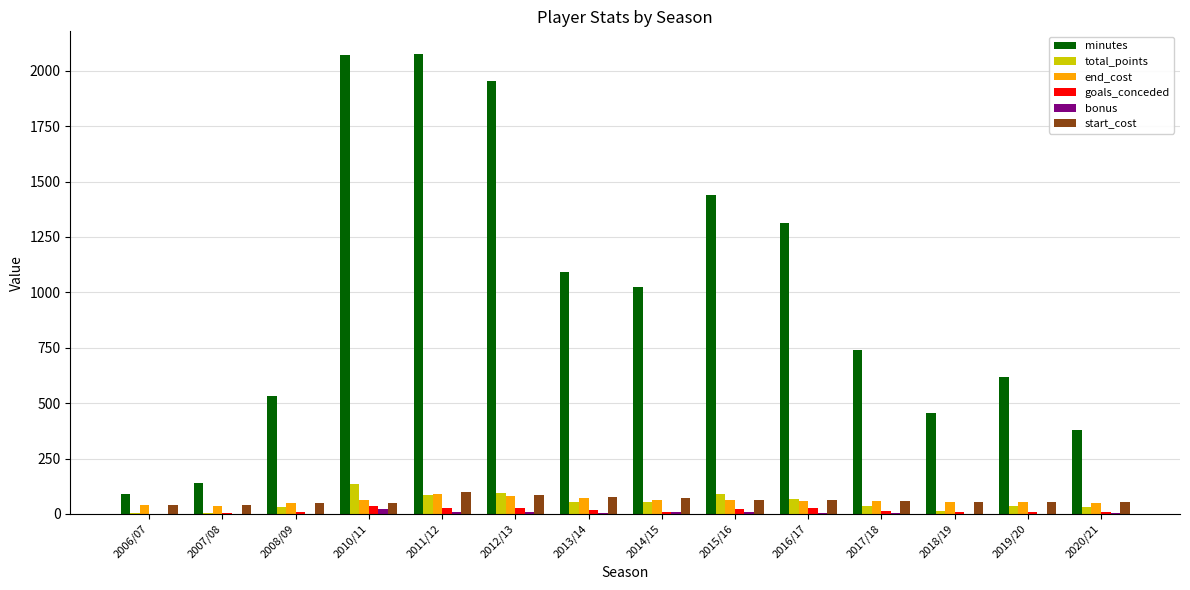

Which series has the largest total across all categories?

minutes